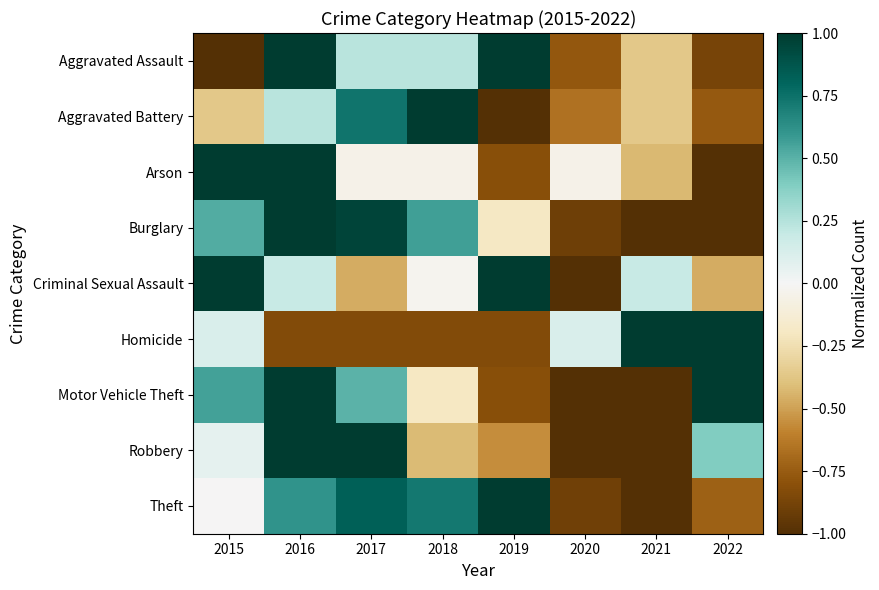

Rank the series by their maximum value, from lowest to highest.

Aggravated Assault, Aggravated Battery, Arson, Burglary, Criminal Sexual Assault, Homicide, Motor Vehicle Theft, Robbery, Theft